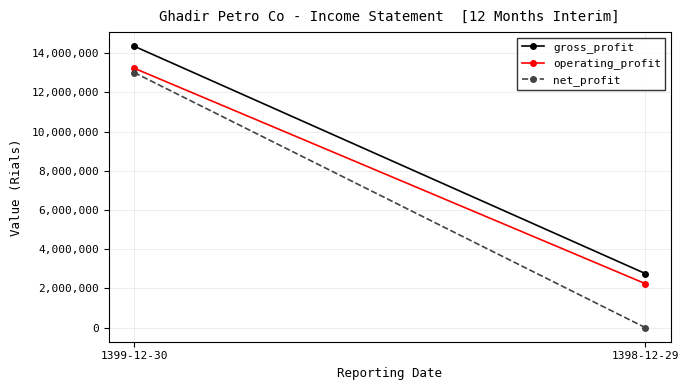

What is the difference between the maximum and minimum values in the gross_profit series?

11603754